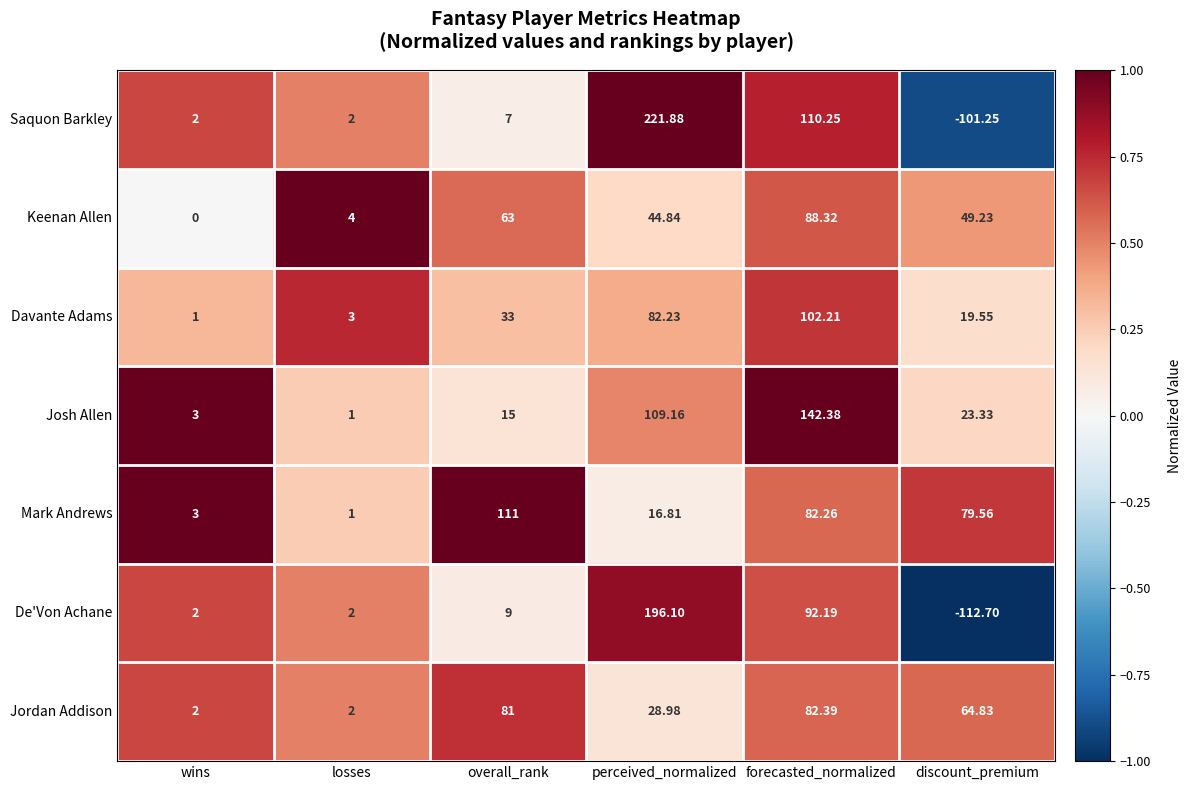

How many distinct data groups are displayed?

7